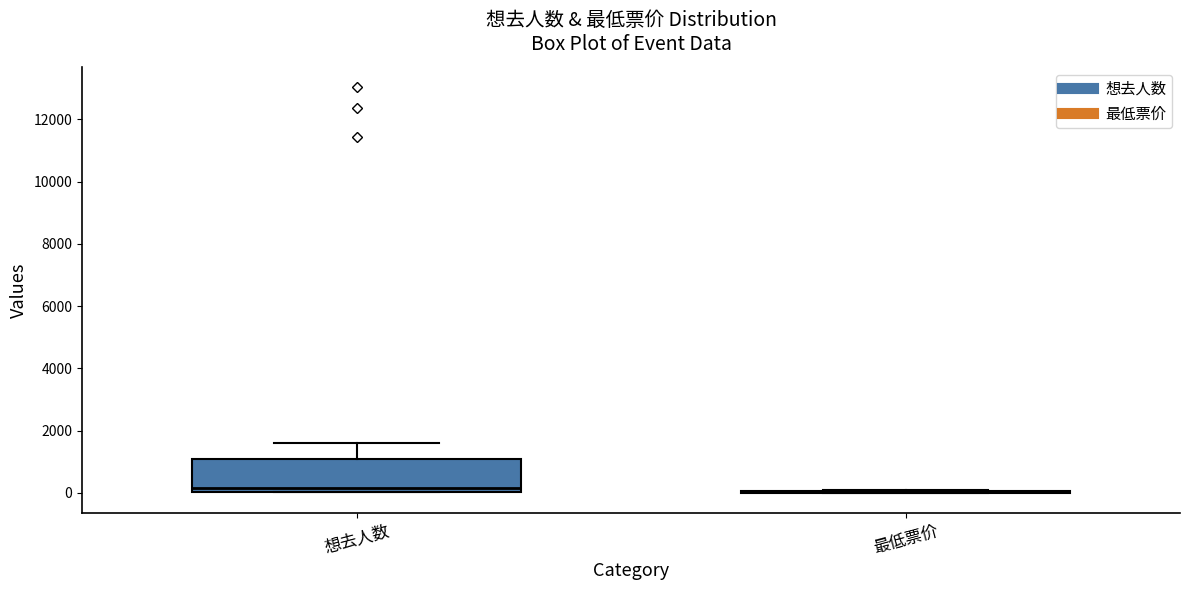

Reading left to right, transcribe this box plot: for each box, give where its median line is, the range the box spans, and where its two whiskers end, as read against the y-axis. The values are not printed on the chart, so give them approximately, as read against the axis.

想去人数: median 200, box 0 to 1000, whiskers 0 to 1600
最低票价: box collapsed to a line at 0, whiskers 0 to 0